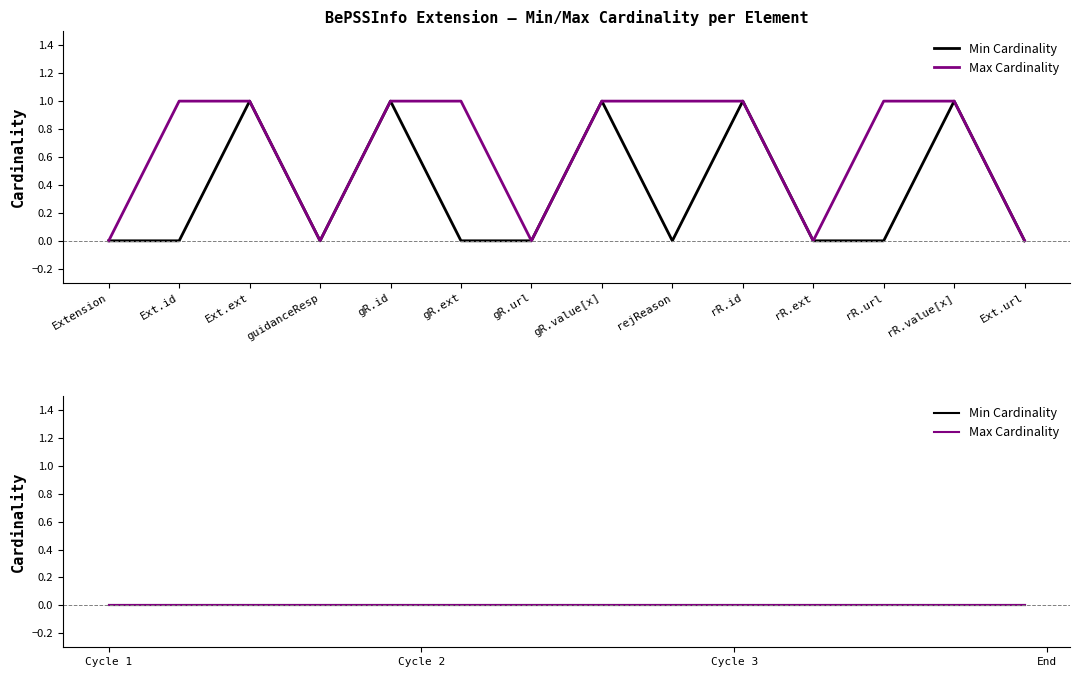

Is the value of Max Cardinality at Ext.ext greater than the value of Min Cardinality at rR.ext?

Yes